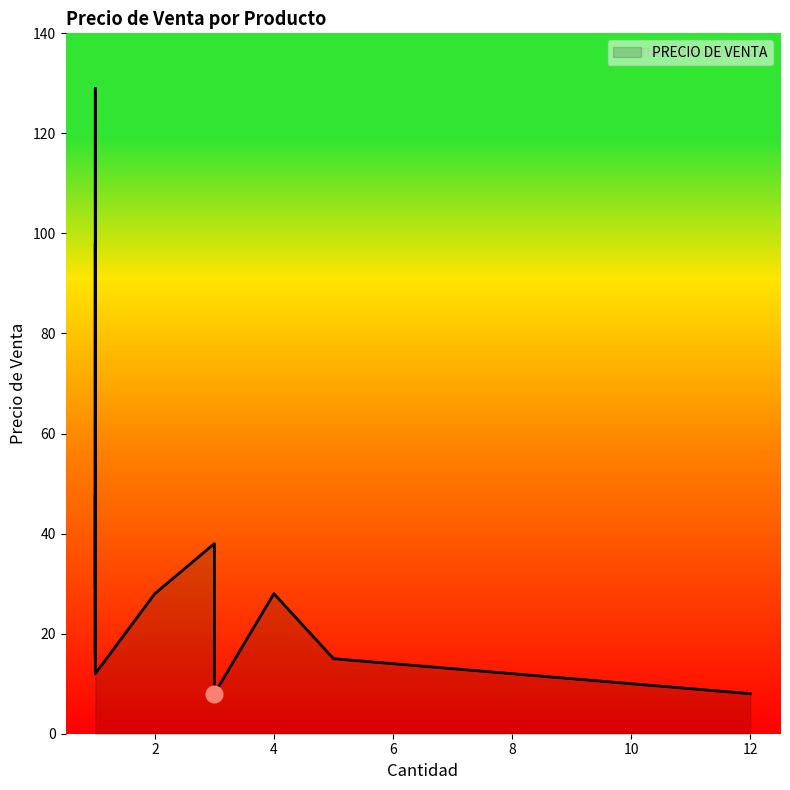

What is the average value?

41